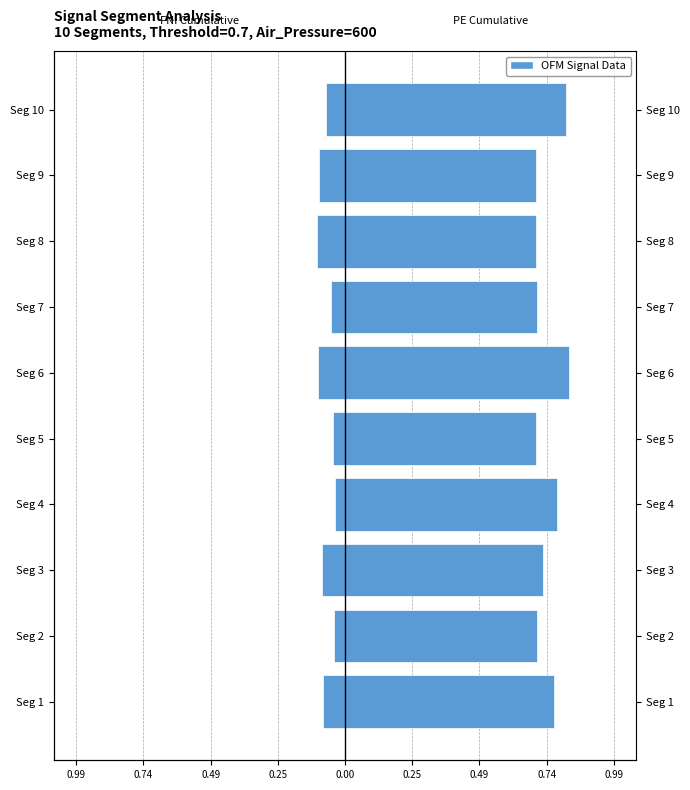

List the series in order of their peak value, lowest first.

First_Noticeable_Increase_Cumulative_Value, Point_Exceeds_Cumulative_Value